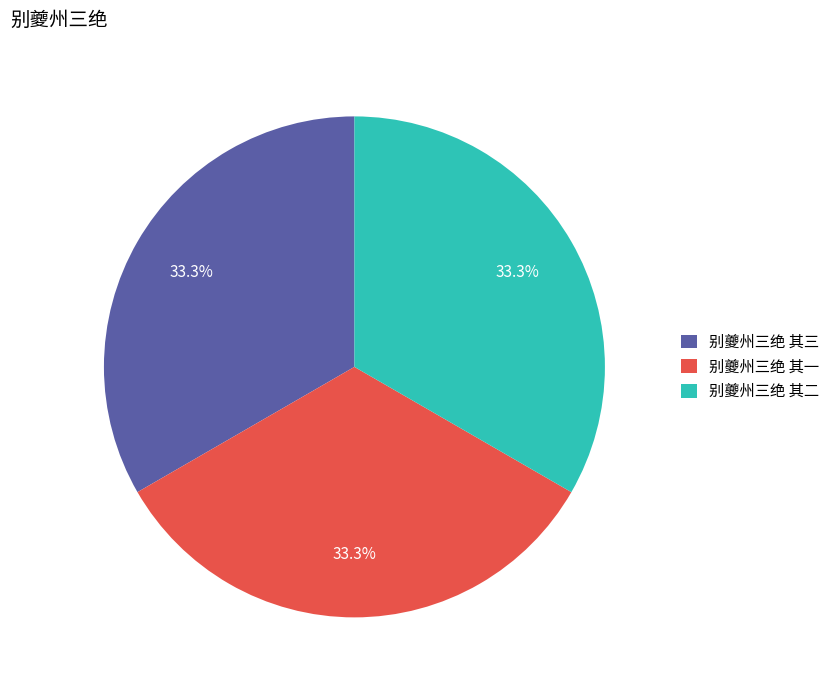

Does 别夔州三绝 其二 represent more than half of the total?

No